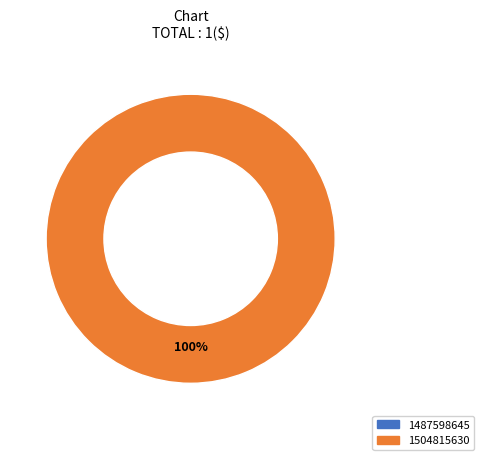

Count the number of slices in the pie.

2